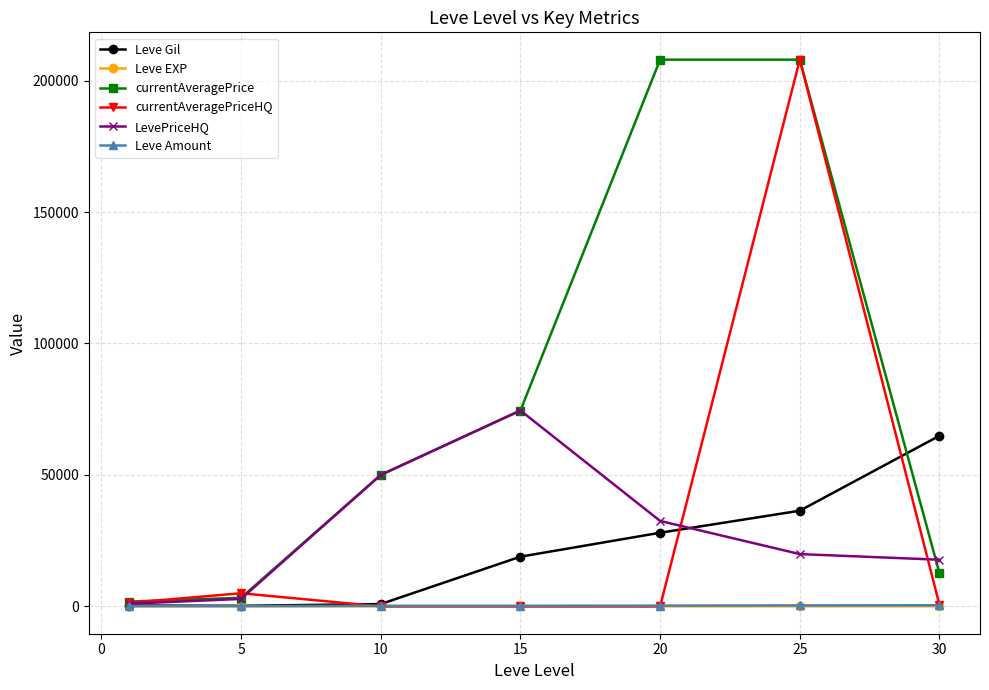

What is the greatest value displayed?

207948